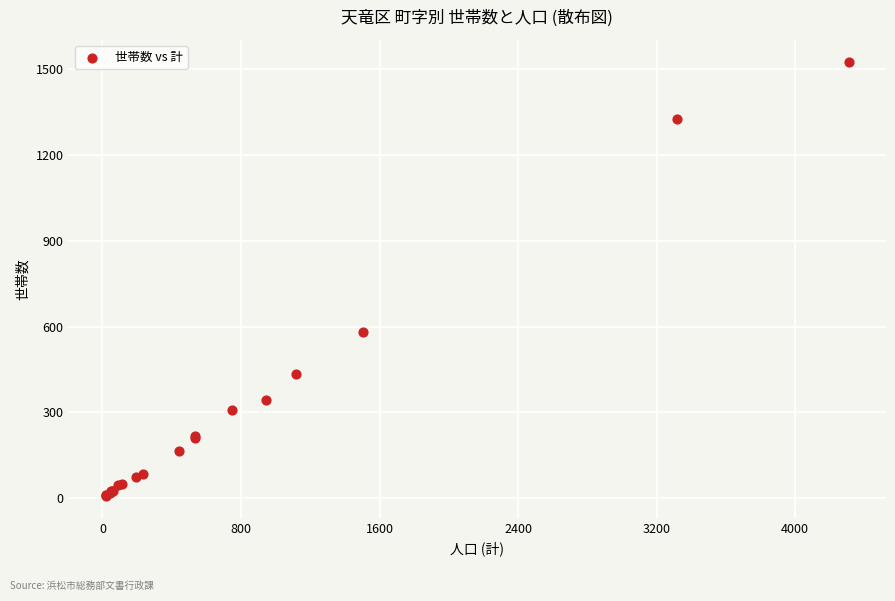

What Y value in the scatter plot is closest to 767?

581